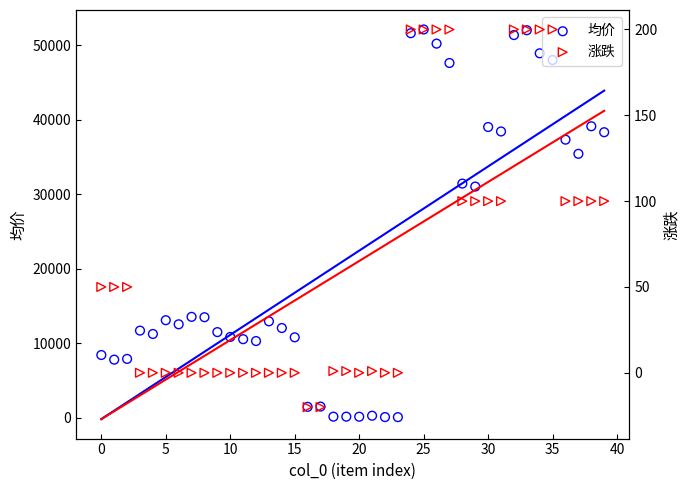

Which series has the largest total across all categories?

均价